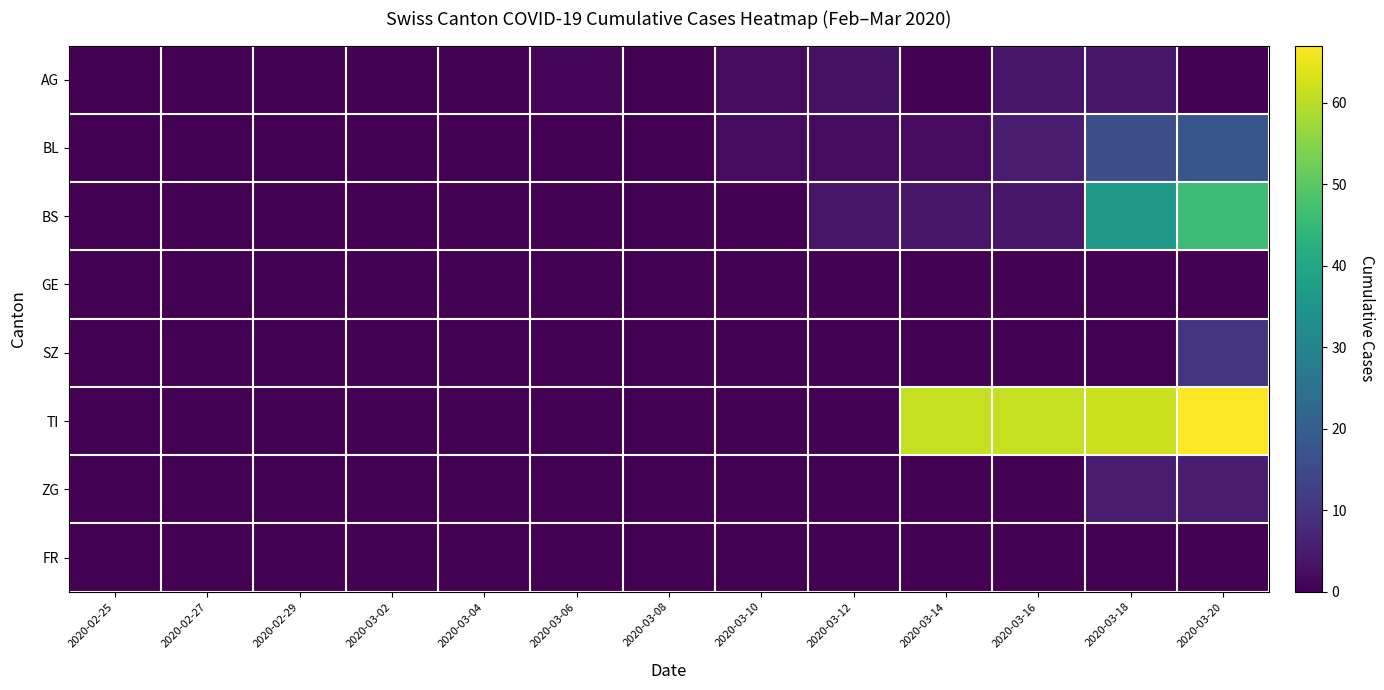

Which series has the widest spread of values?

TI